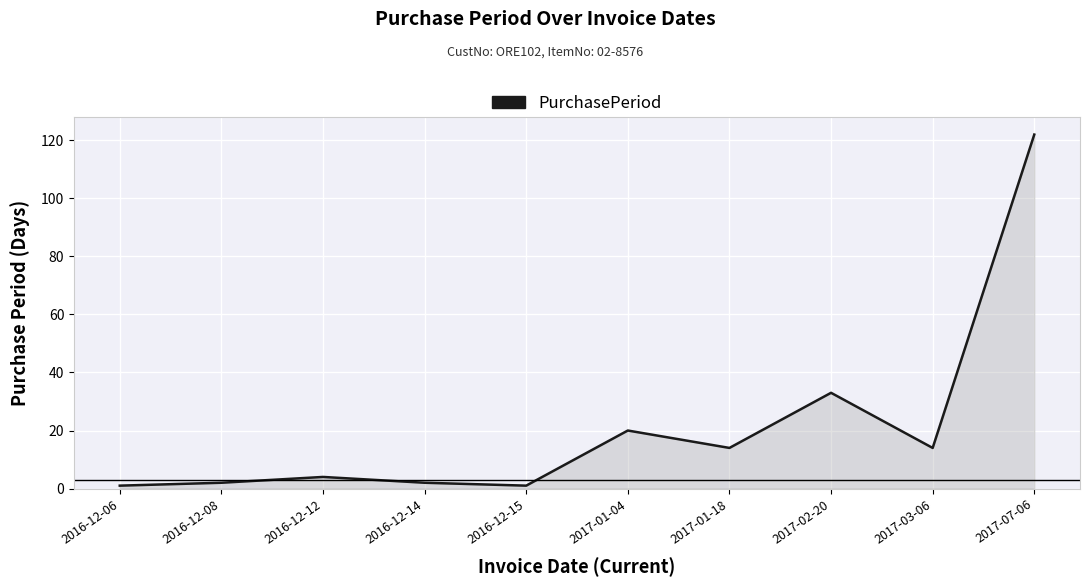

What is the change in value from 2017-01-04 to 2017-07-06?

+102